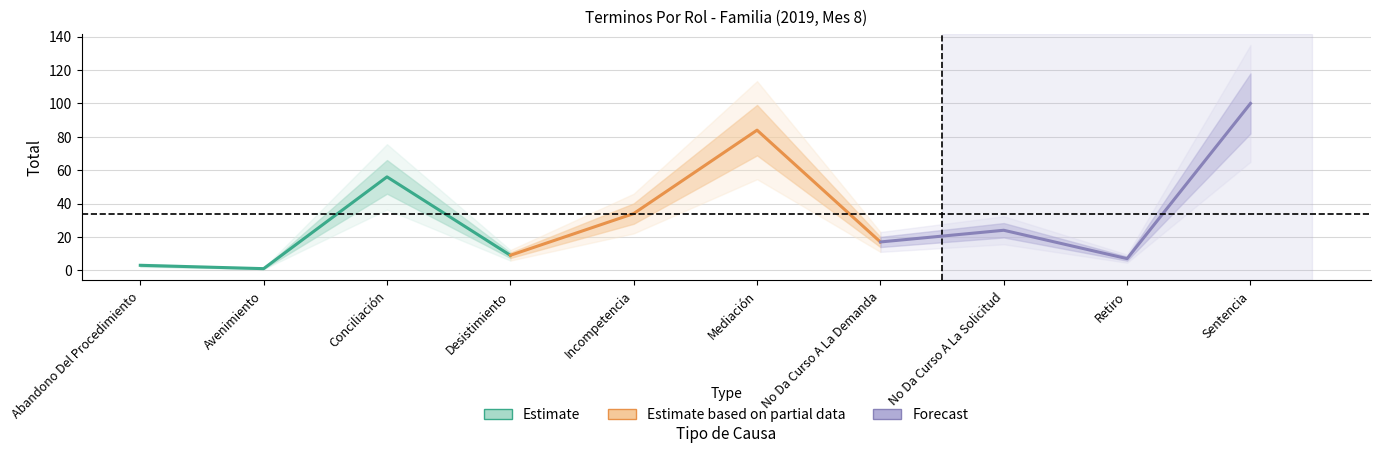

What position from the left is Avenimiento?

2